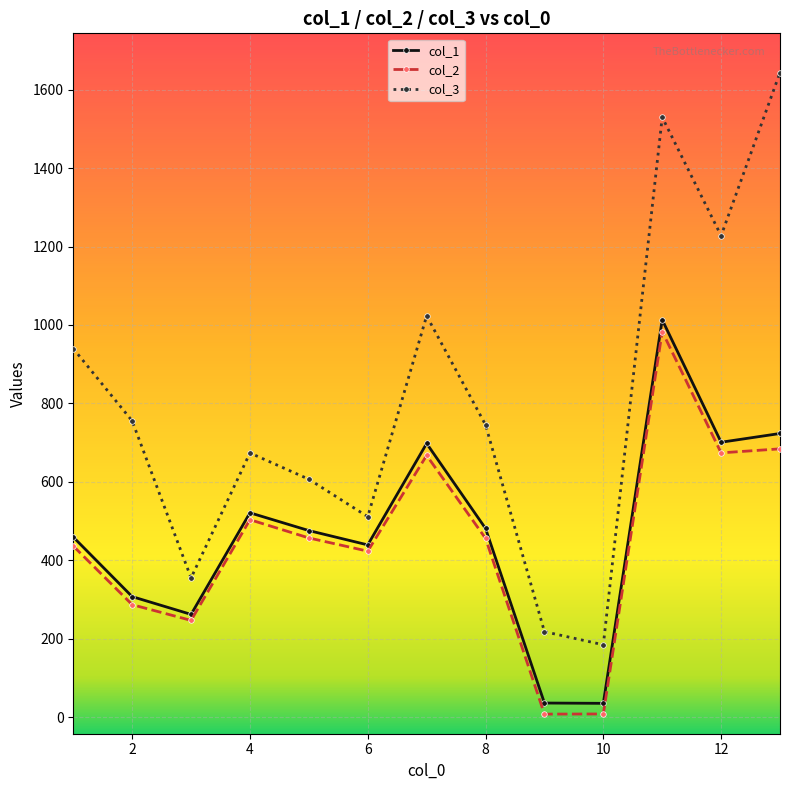

How many values in the col_3 series exceed 745?

7